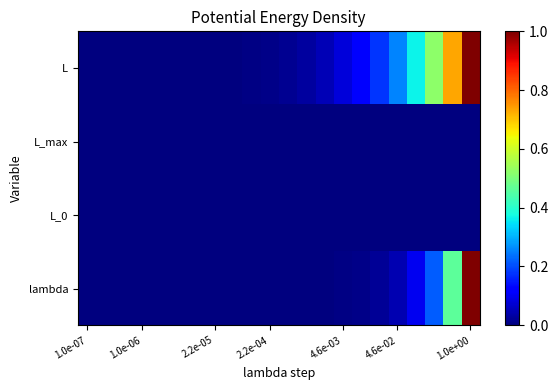

Reading left to right, transcribe all the data shown in this chart.

L: 0.0	0.0	0.0	0.0	0.0	0.0	0.0	0.0	0.0	0.0	0.0	0.0	0.0	0.0	0.1	0.1	0.2	0.3	0.4	0.5	0.7	1.0
L_max: 0.0	0.0	0.0	0.0	0.0	0.0	0.0	0.0	0.0	0.0	0.0	0.0	0.0	0.0	0.0	0.0	0.0	0.0	0.0	0.0	0.0	0.0
L_0: 0.0	0.0	0.0	0.0	0.0	0.0	0.0	0.0	0.0	0.0	0.0	0.0	0.0	0.0	0.0	0.0	0.0	0.0	0.0	0.0	0.0	0.0
lambda: 0.0	0.0	0.0	0.0	0.0	0.0	0.0	0.0	0.0	0.0	0.0	0.0	0.0	0.0	0.0	0.0	0.0	0.0	0.1	0.2	0.5	1.0